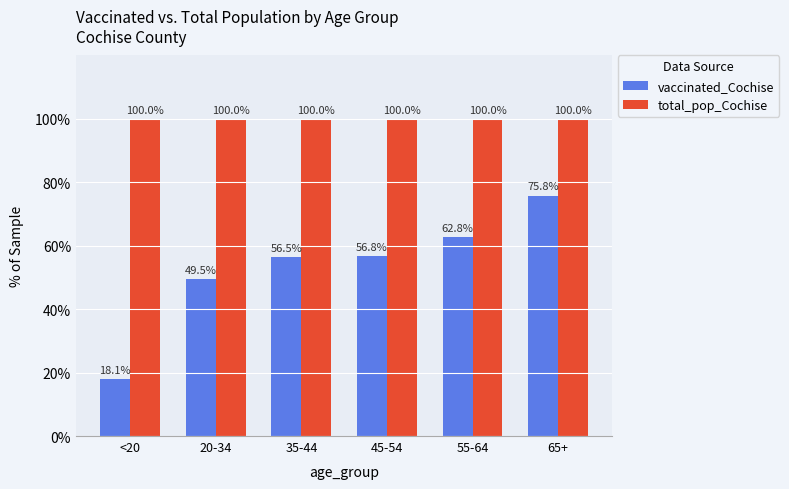

What is the total value across all series at 45-54?

156.8